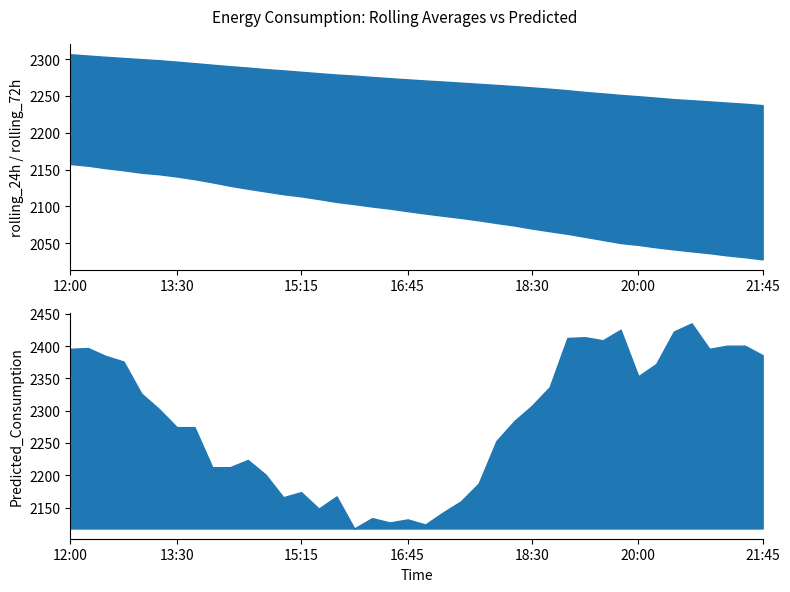

At which label does rolling_24h first exceed 2093?

12:00